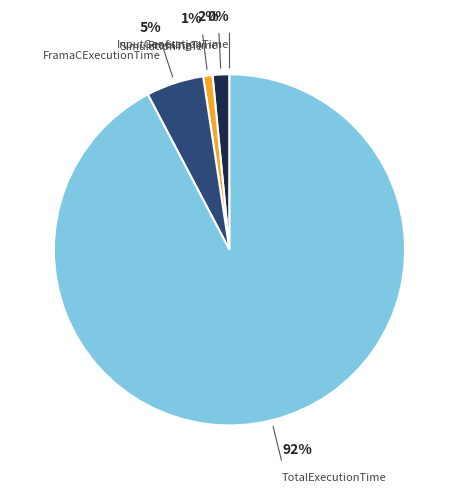

What percentage is the FramaCExecutionTime slice, to the nearest percent?

5%